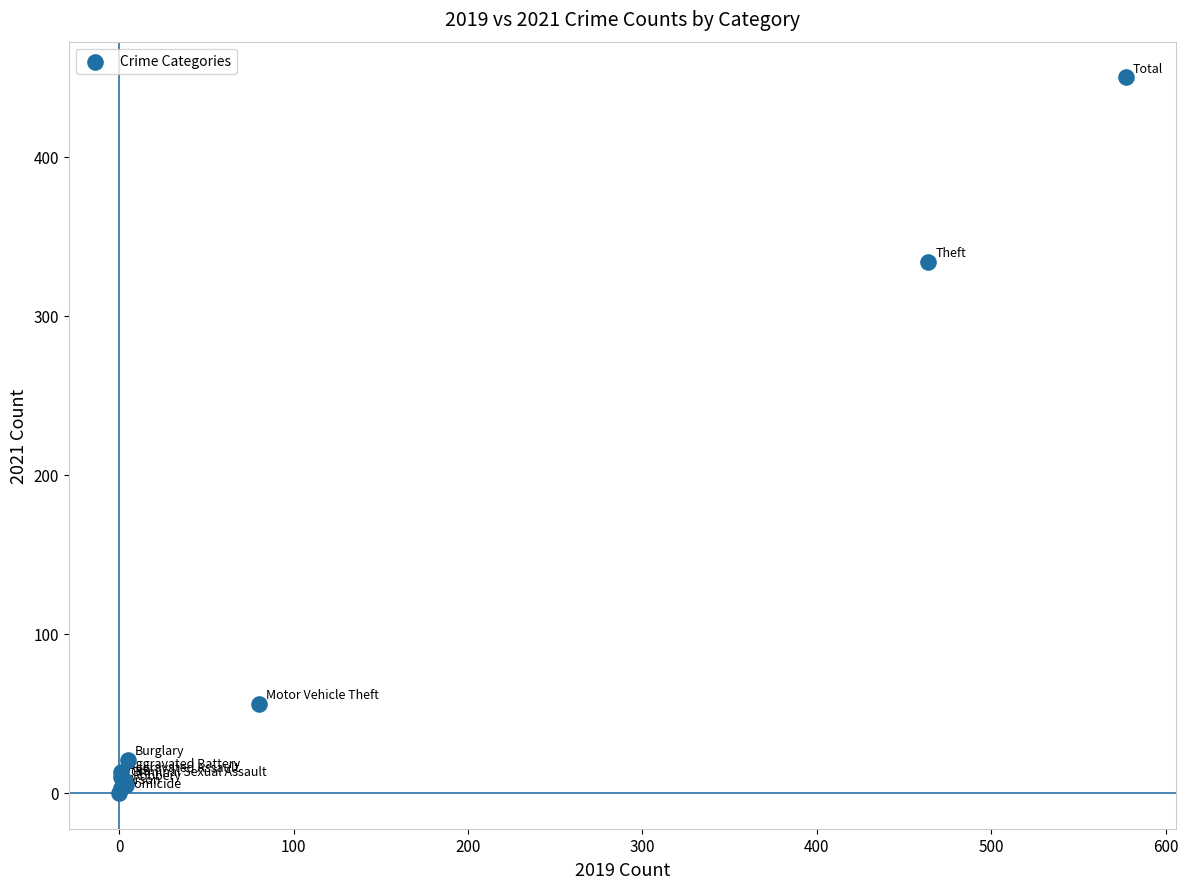

What Y value in the scatter plot is closest to 225?

334